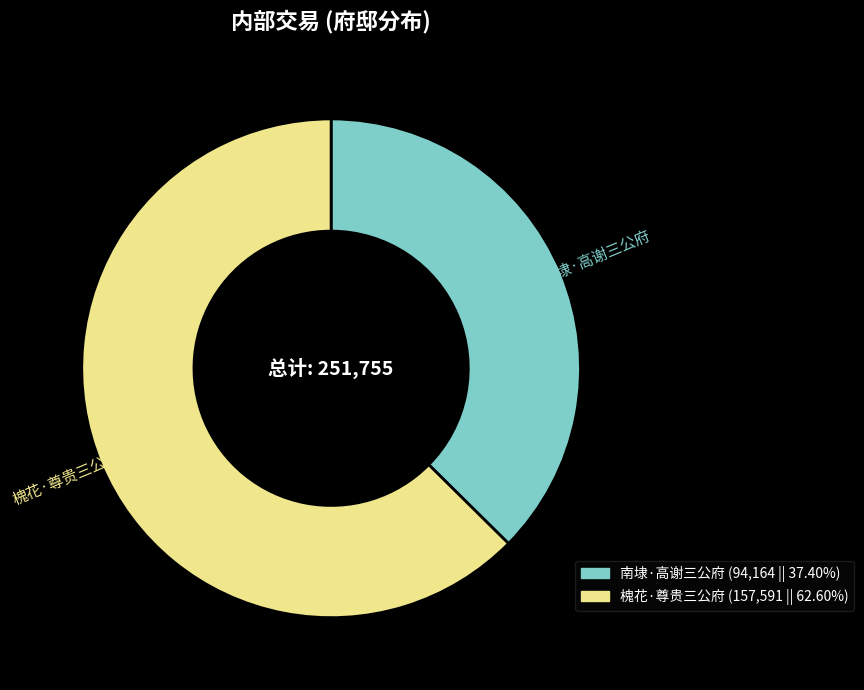

Is the sum of 槐花·尊贵三公府 and 南埭·高谢三公府 greater than half?

Yes